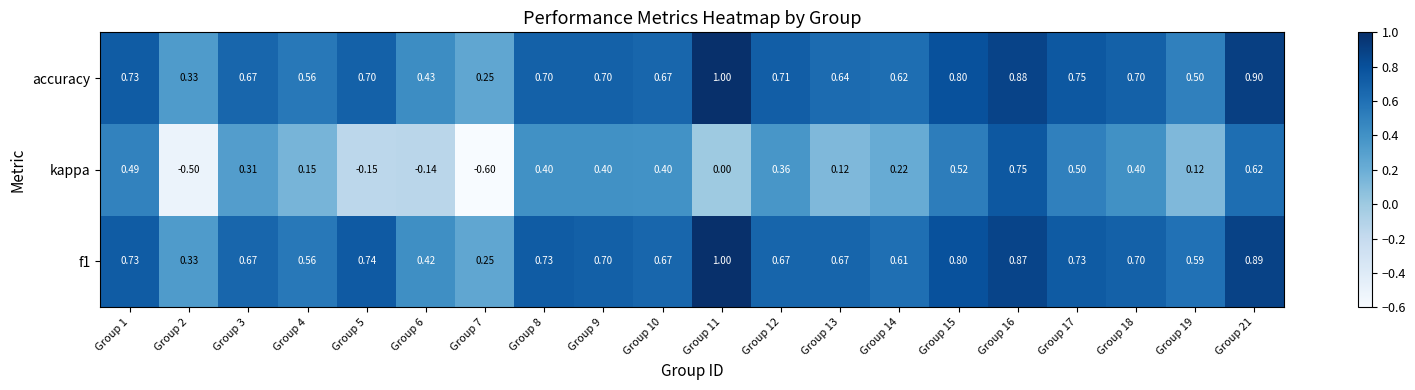

Which series changed the most between Group 6 and Group 18?

kappa